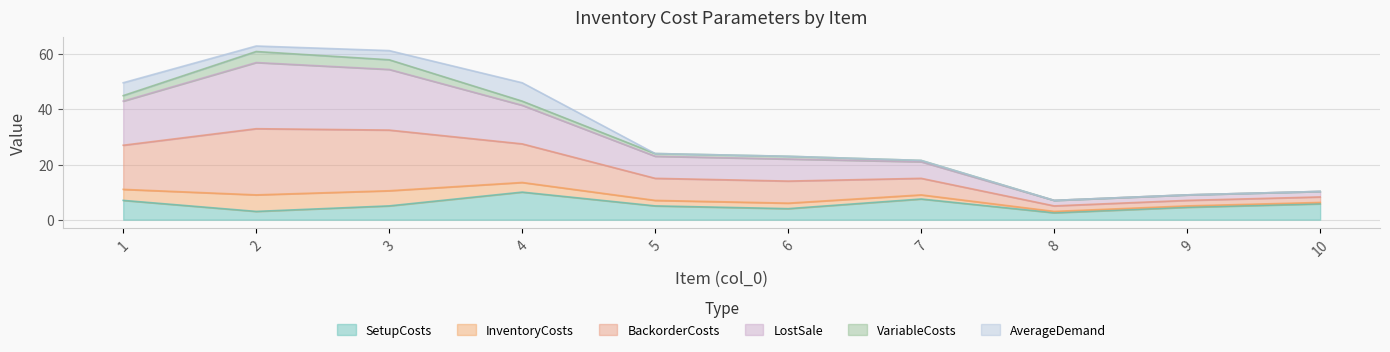

True or false: SetupCosts has a value of 2.4 at 5.

False